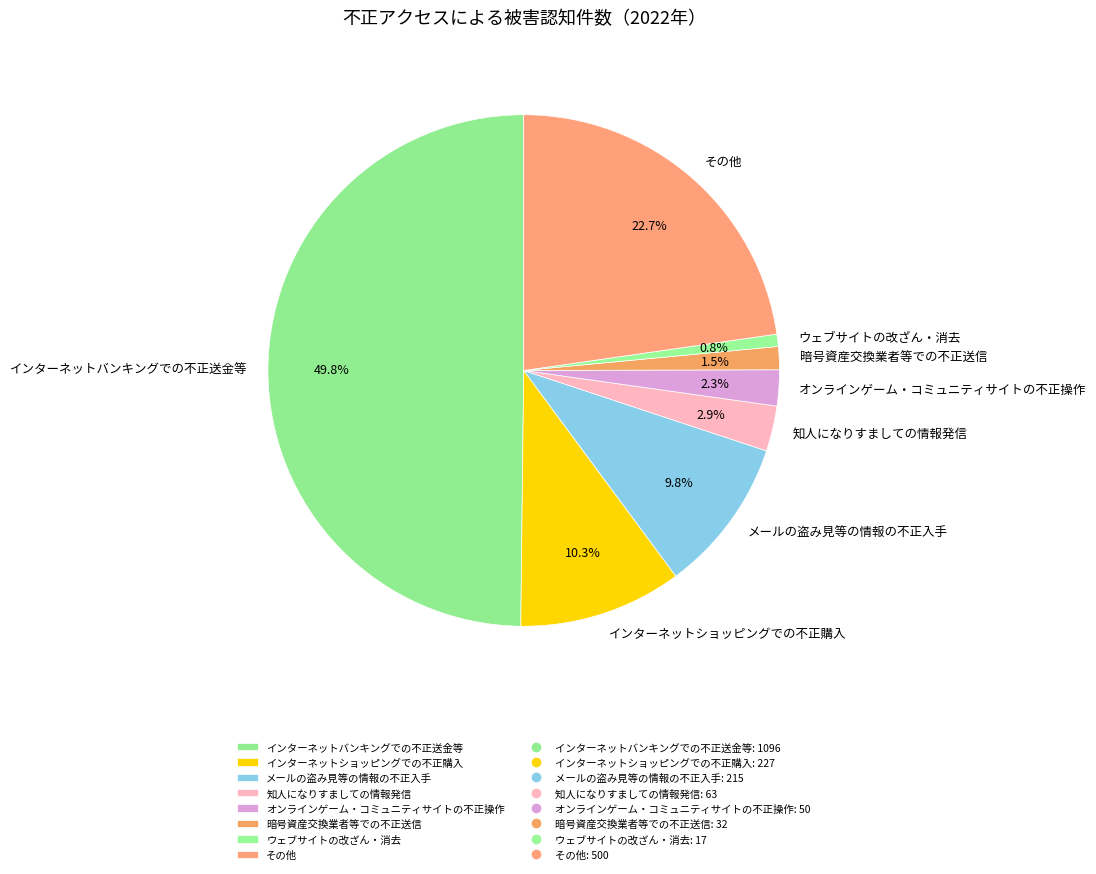

Count the number of slices in the pie.

8